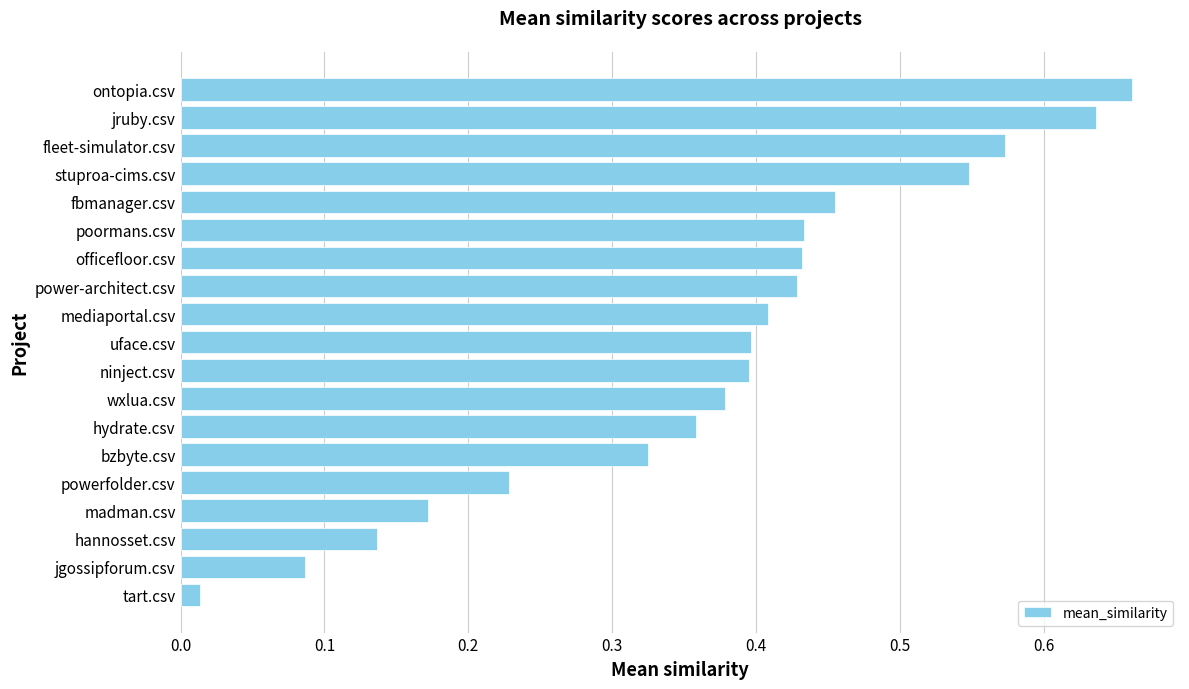

What is the sum of the values at jruby.csv and ninject.csv?

1.0